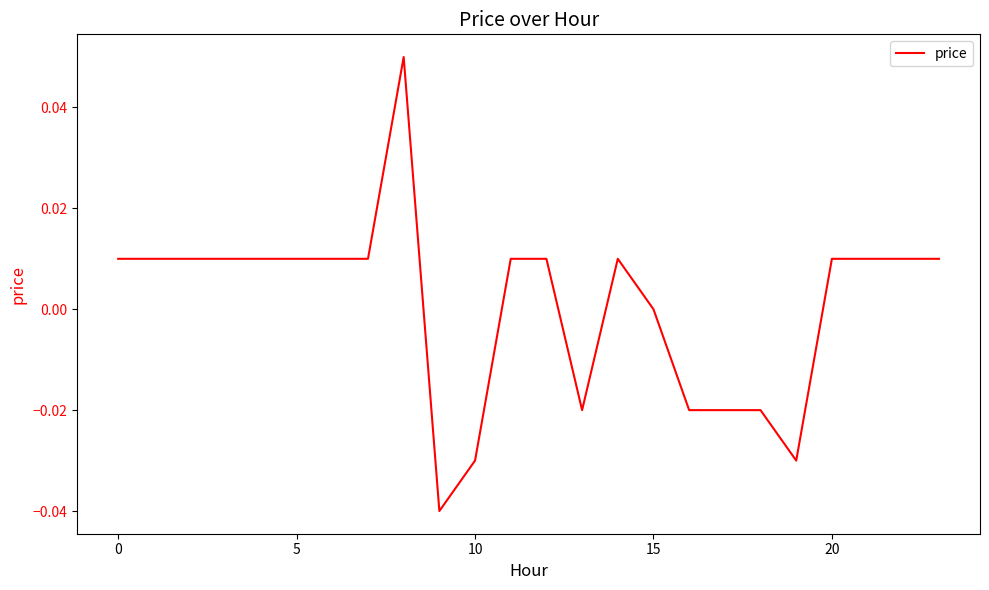

Does the chart display data point markers on the line(s)?

No